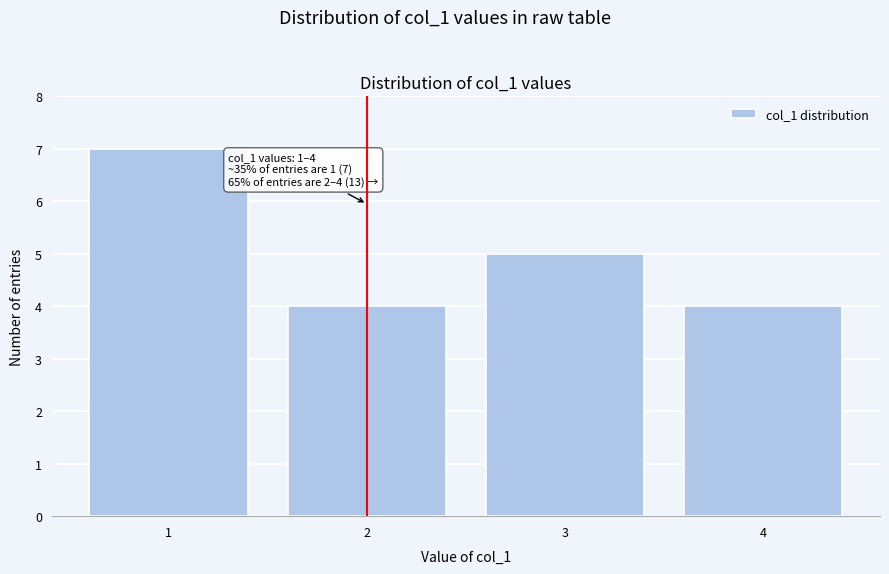

Reading left to right, list all the values displayed in this chart.

1=7	2=4	3=5	4=4